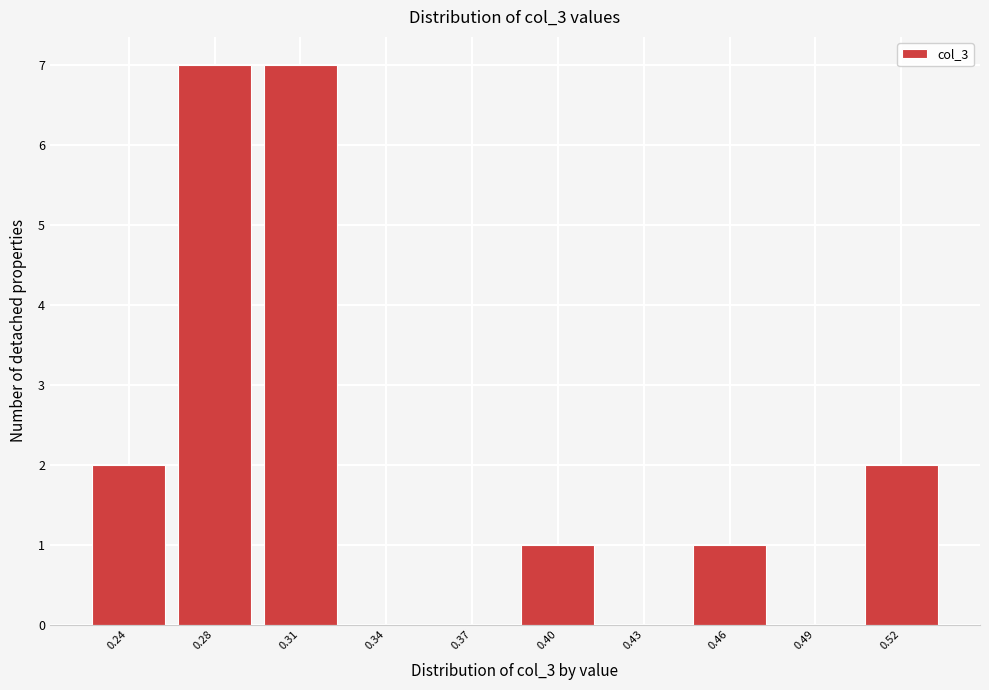

Reading left to right, list all the values displayed in this chart.

0.24=2	0.28=7	0.31=7	0.34=0	0.37=0	0.40=1	0.43=0	0.46=1	0.49=0	0.52=2